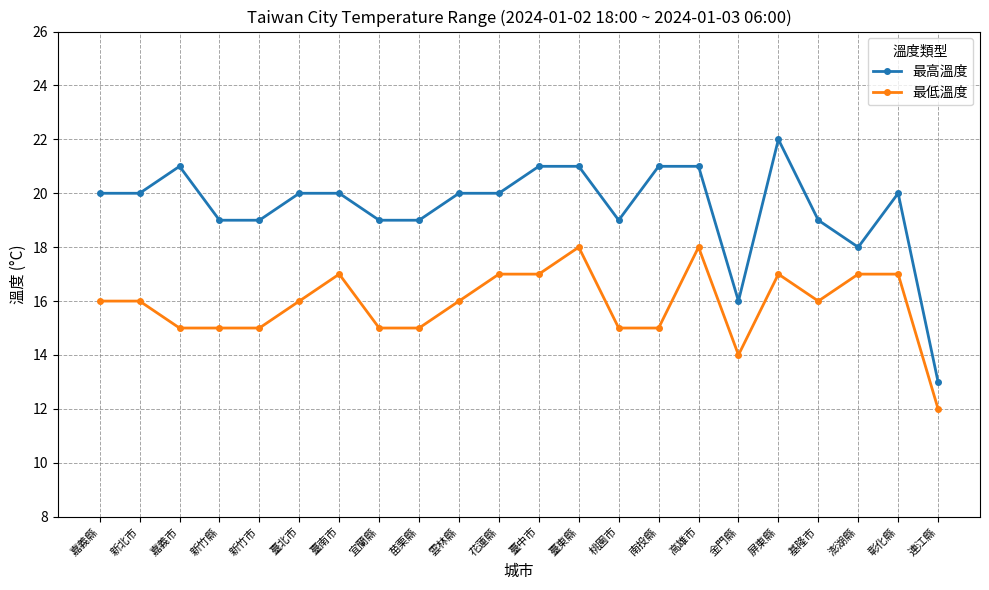

Reading right to left, list all the values displayed in this chart.

最高溫度: 連江縣=13	彰化縣=20	澎湖縣=18	基隆市=19	屏東縣=22	金門縣=16	高雄市=21	南投縣=21	桃園市=19	臺東縣=21	臺中市=21	花蓮縣=20	雲林縣=20	苗栗縣=19	宜蘭縣=19	臺南市=20	臺北市=20	新竹市=19	新竹縣=19	嘉義市=21	新北市=20	嘉義縣=20
最低溫度: 連江縣=12	彰化縣=17	澎湖縣=17	基隆市=16	屏東縣=17	金門縣=14	高雄市=18	南投縣=15	桃園市=15	臺東縣=18	臺中市=17	花蓮縣=17	雲林縣=16	苗栗縣=15	宜蘭縣=15	臺南市=17	臺北市=16	新竹市=15	新竹縣=15	嘉義市=15	新北市=16	嘉義縣=16